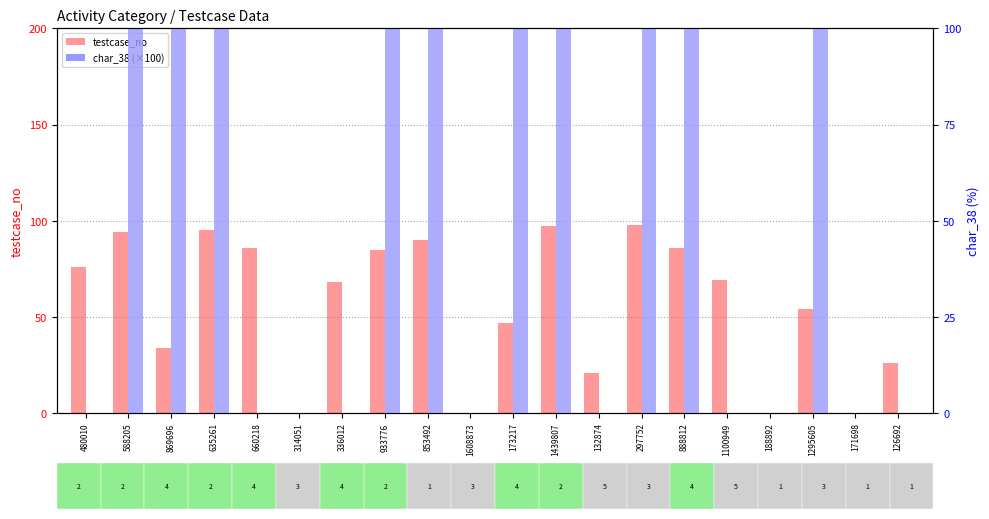

Is the value of testcase_no at 933776 greater than the value of char_38 at 1439807?

No